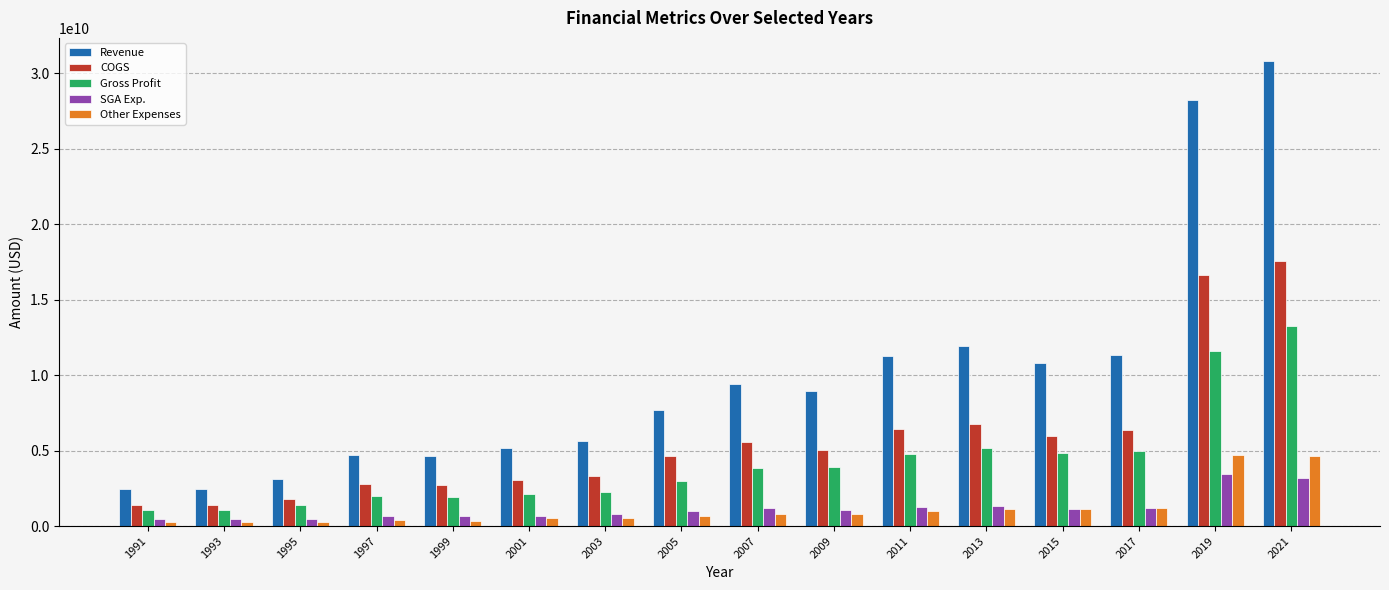

At which category is the sum across all series the highest?

2021